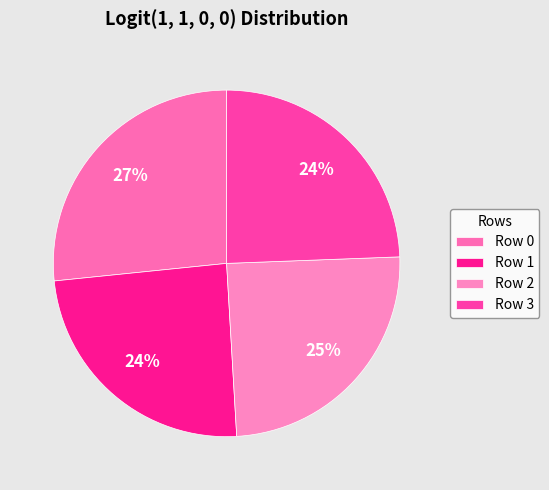

Is it true that Row 2 is 25% of the pie?

True